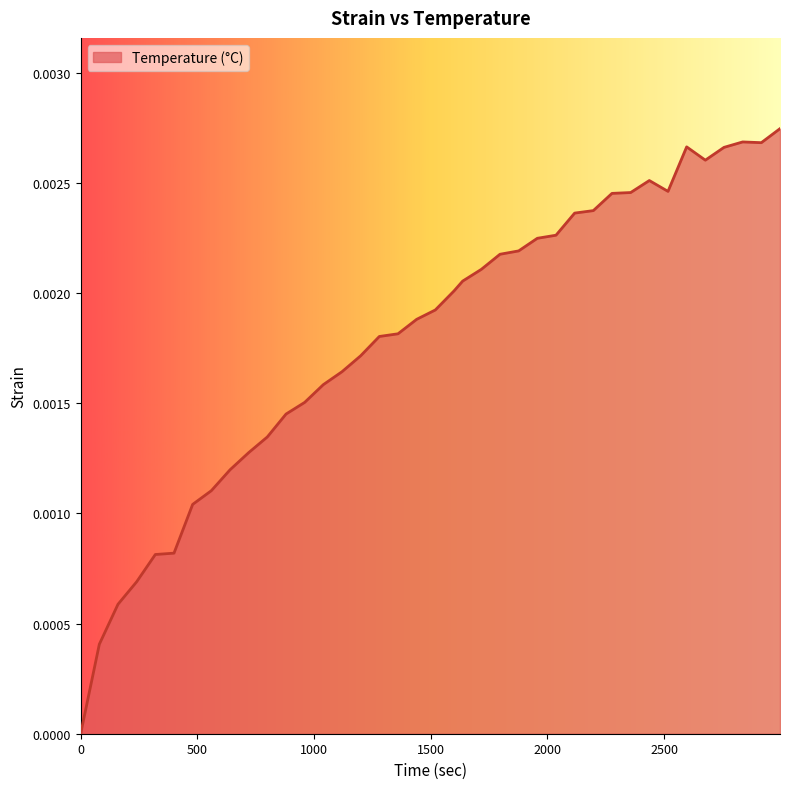

How many lines are shown in the chart?

1